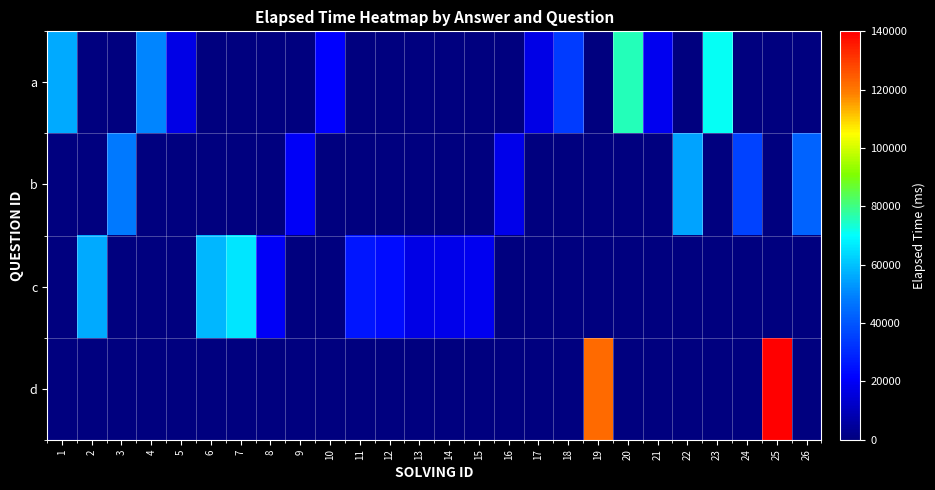

List the series in order of their peak value, highest first.

d, a, c, b